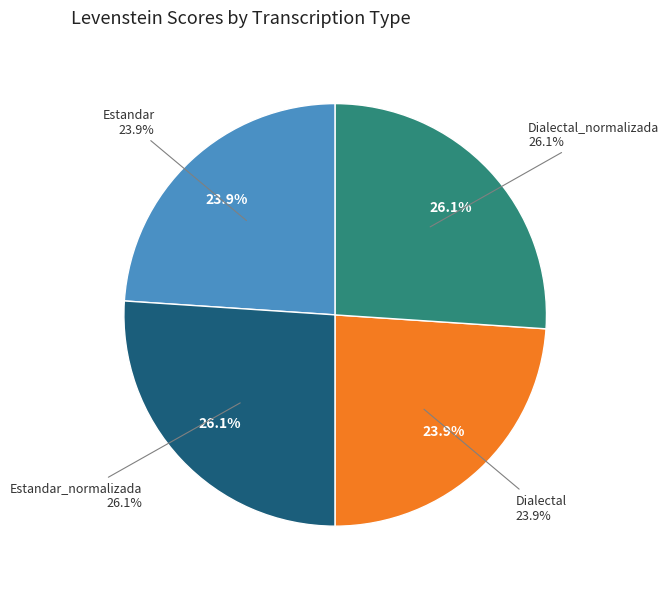

What is the change in value from Estandar to Estandar_normalizada?

+5.5